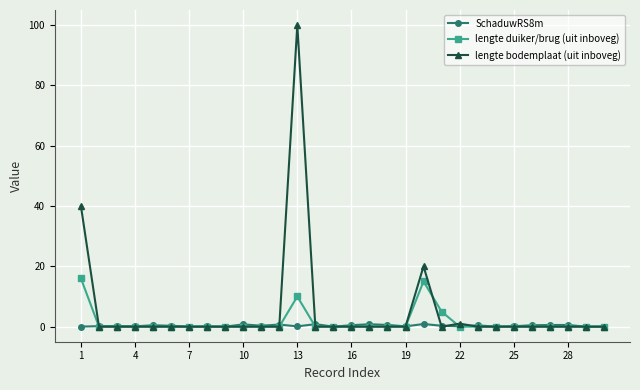

Count the number of categories in the chart.

30